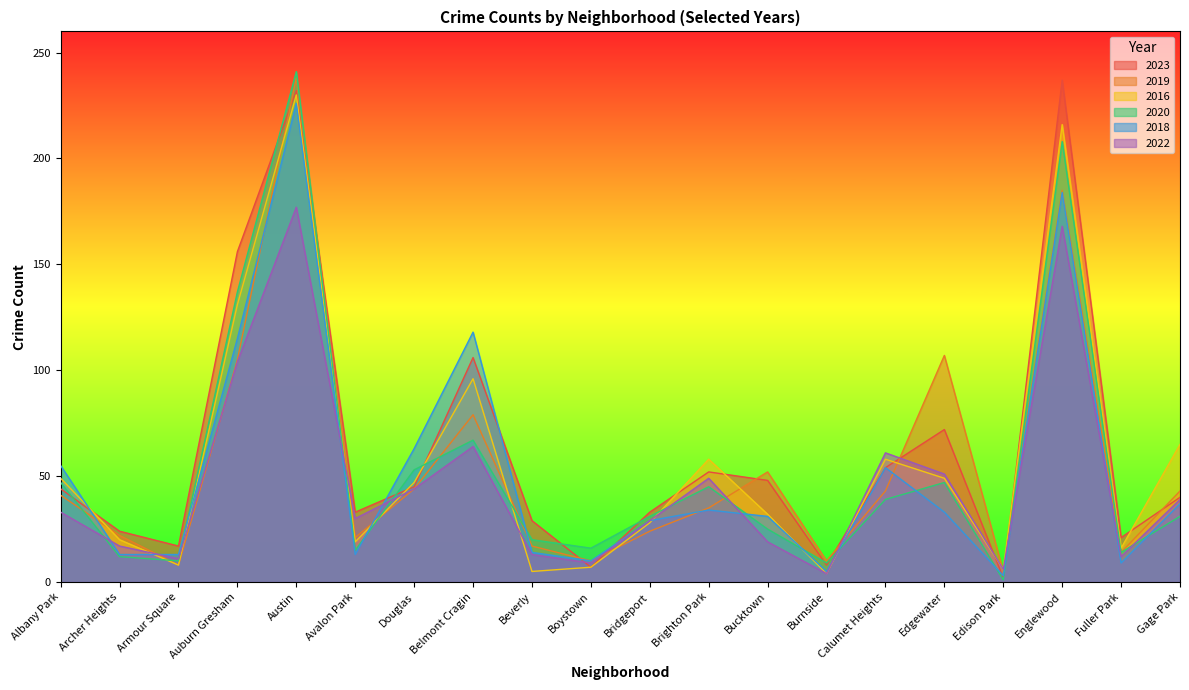

At which category is the sum across all series the highest?

Austin